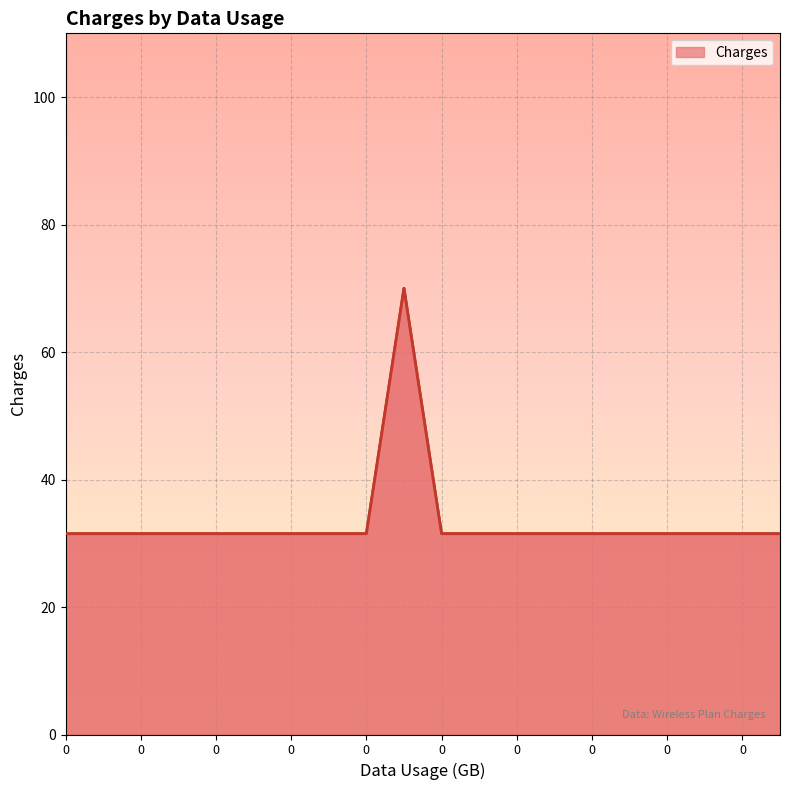

Reading right to left, transcribe all the data shown in this chart.

31.5	31.5	31.5	31.5	31.5	31.5	31.5	31.5	31.5	31.5	70.0	31.5	31.5	31.5	31.5	31.5	31.5	31.5	31.5	31.5